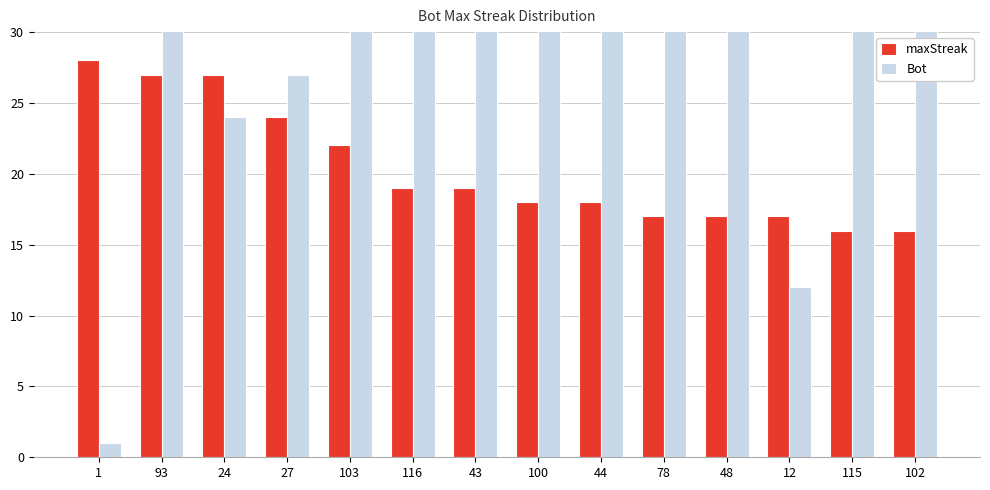

What is the total value across all series at 115?

131